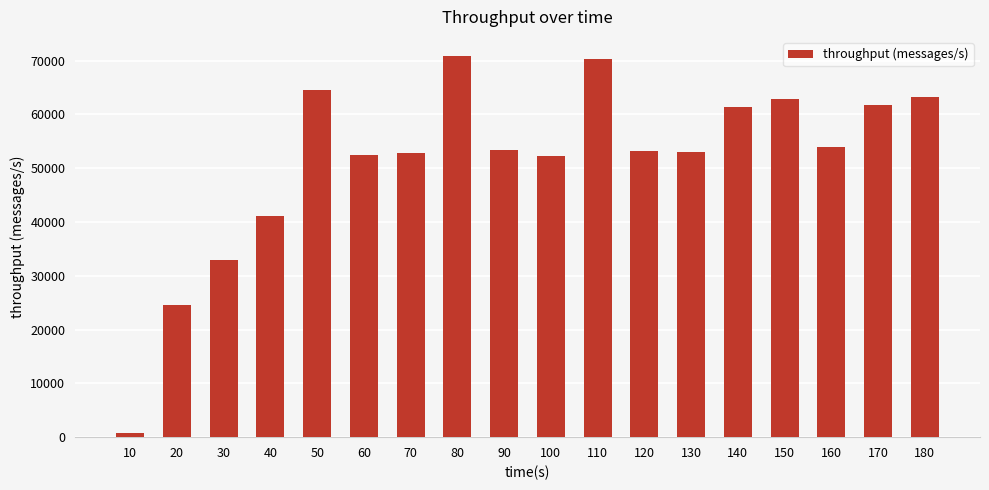

The value at 120 is 73631. True or false?

False